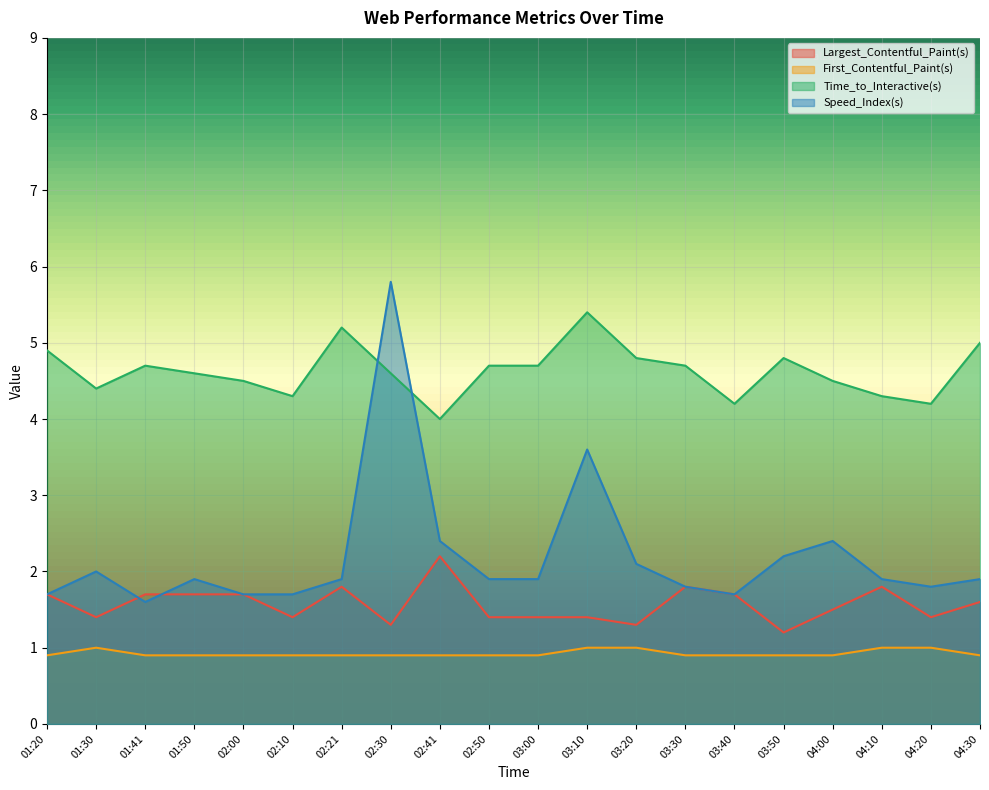

What is the approximate value of Largest_Contentful_Paint(s) at 02:41?

2.2